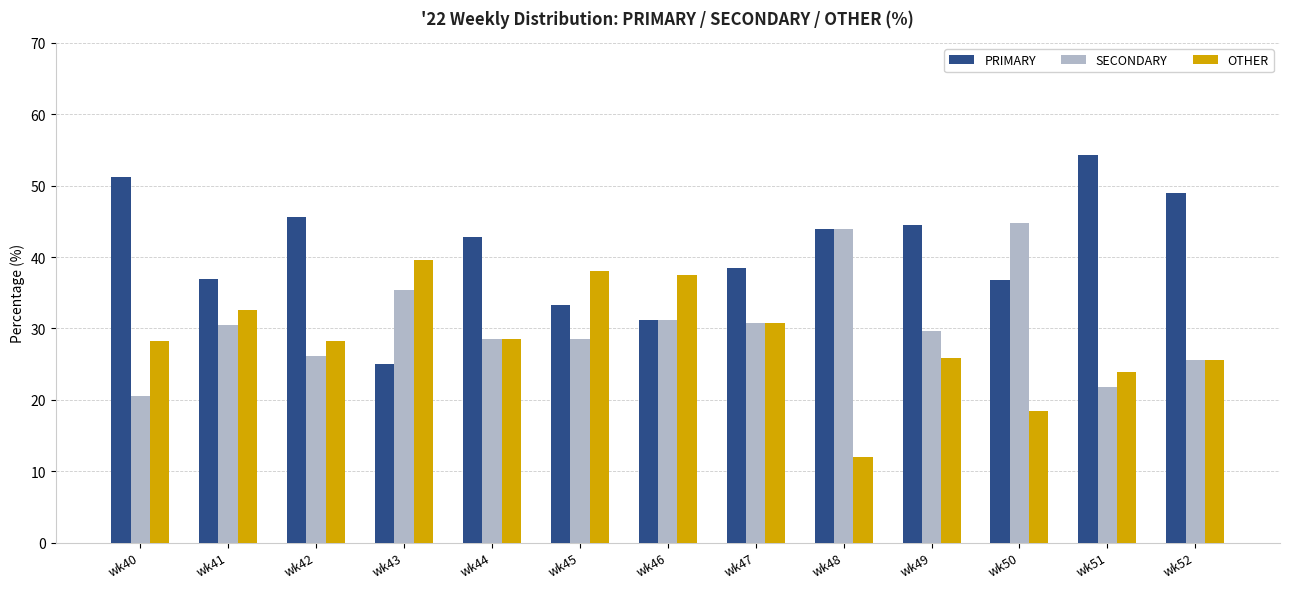

List the series in order of their overall mean, highest first.

PRIMARY, SECONDARY, OTHER